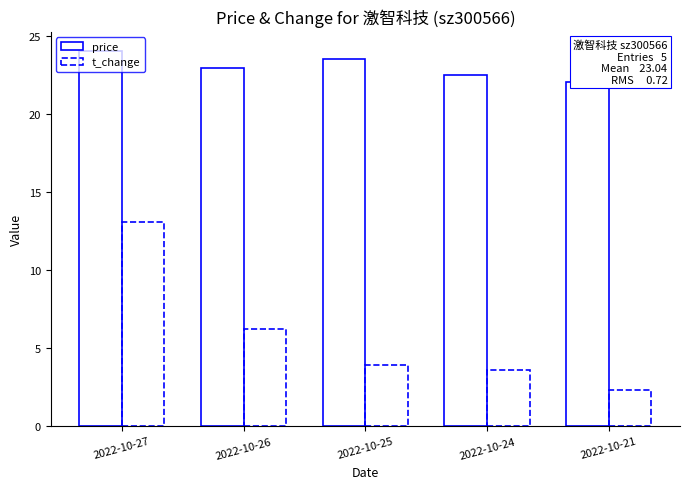

Does the chart contain any negative values?

No